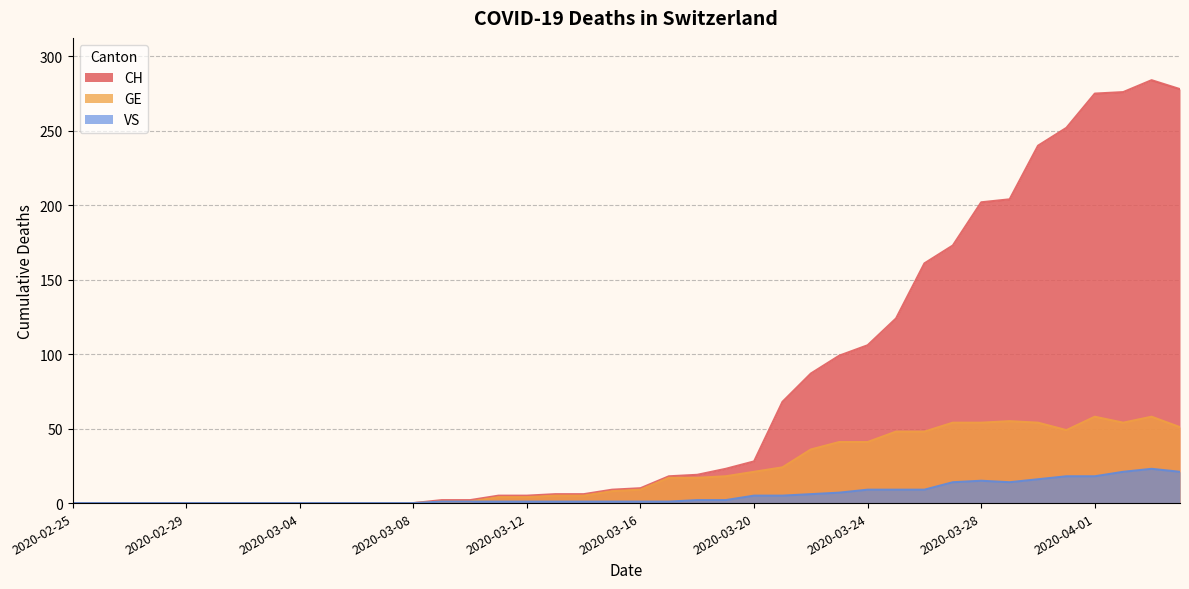

At which category is the sum across all series the highest?

2020-04-03